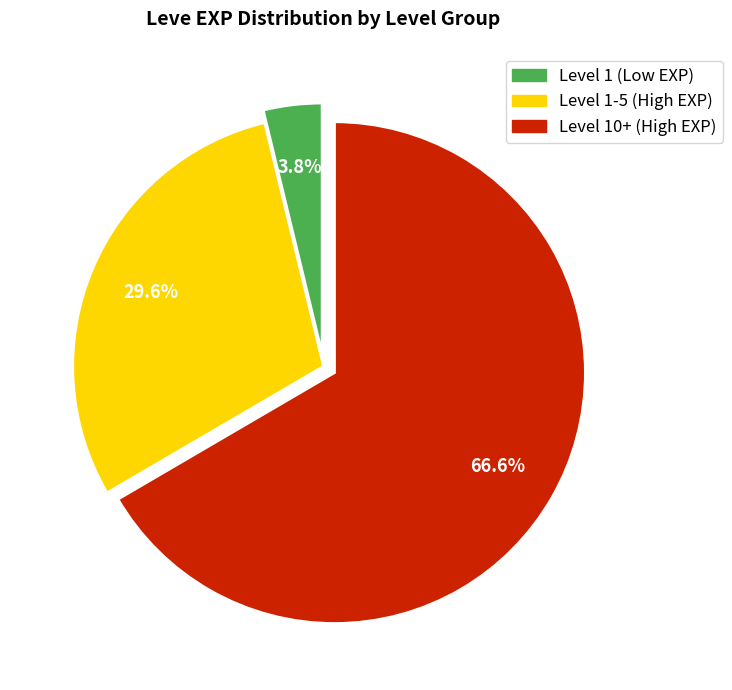

Is there any slice that represents more than half of the pie?

Yes